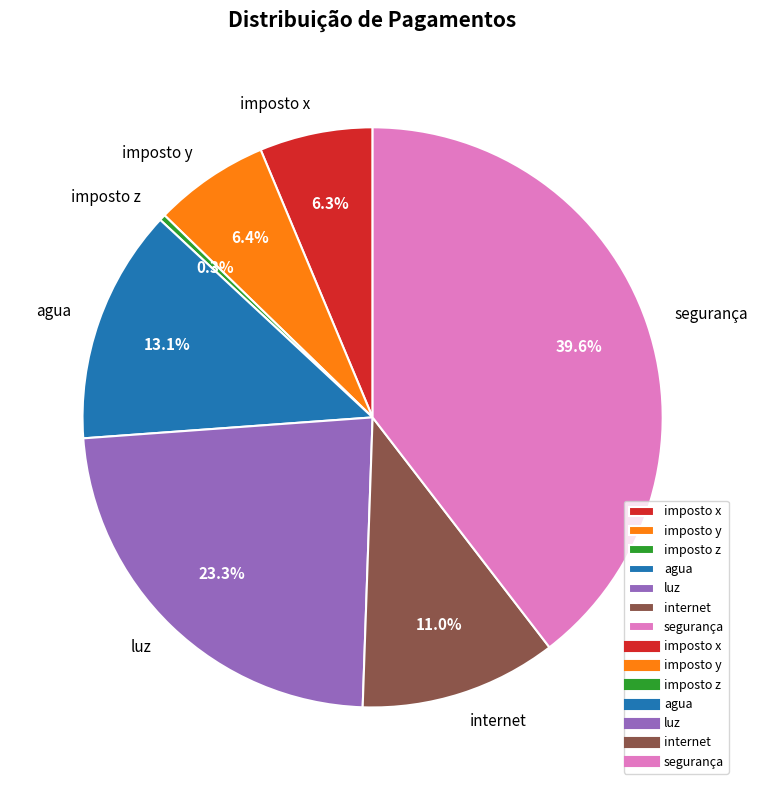

To the nearest percent, what is the average slice percentage?

14%